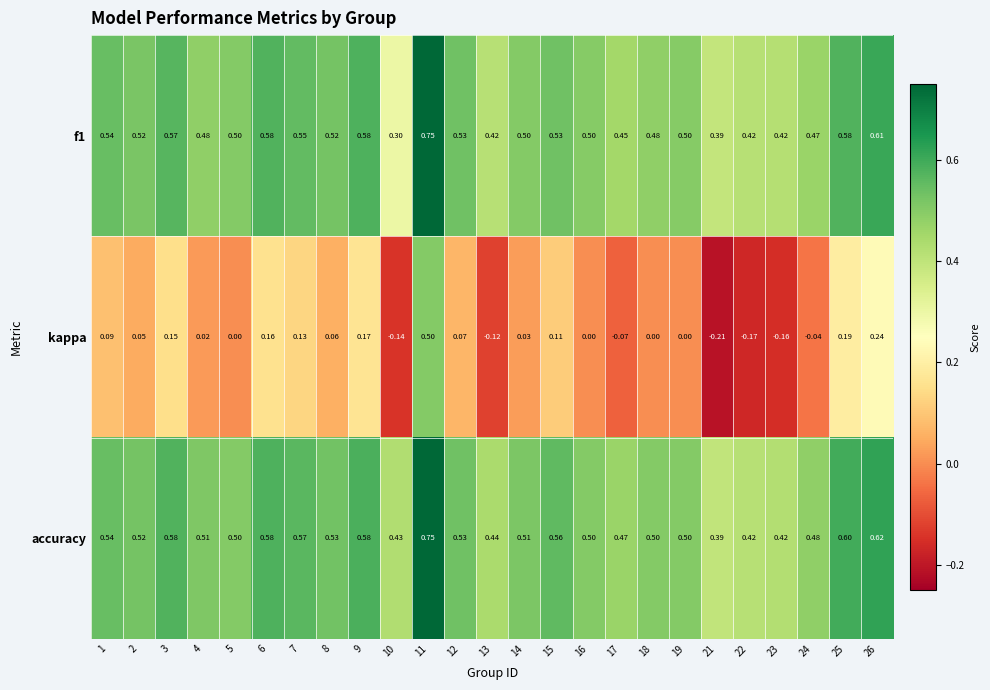

Which series has the largest range (max minus min)?

kappa